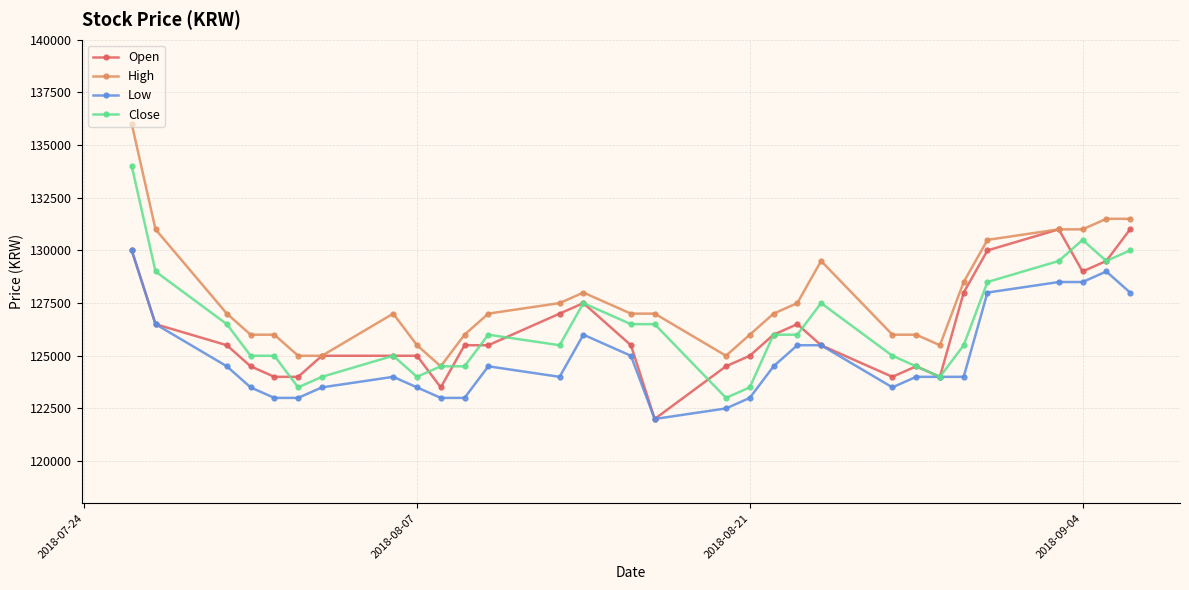

What is the sum of all Open values?

3784500